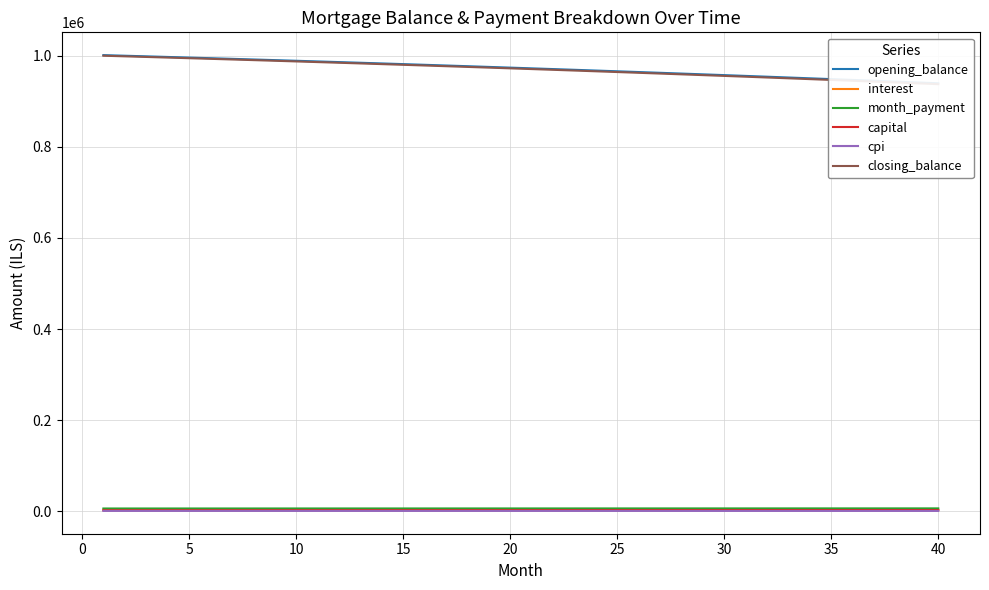

True or false: capital and cpi intersect in this chart.

False